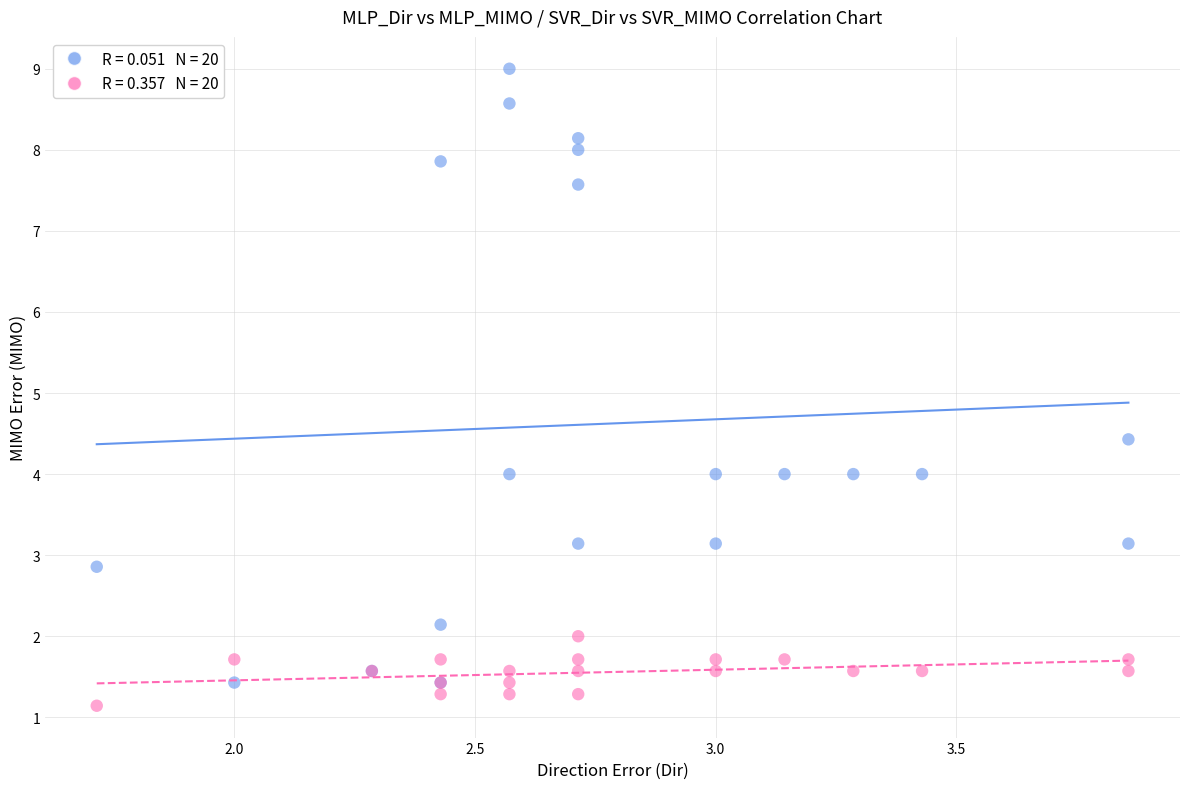

Across all series, what Y value is closest to 5?

4.4